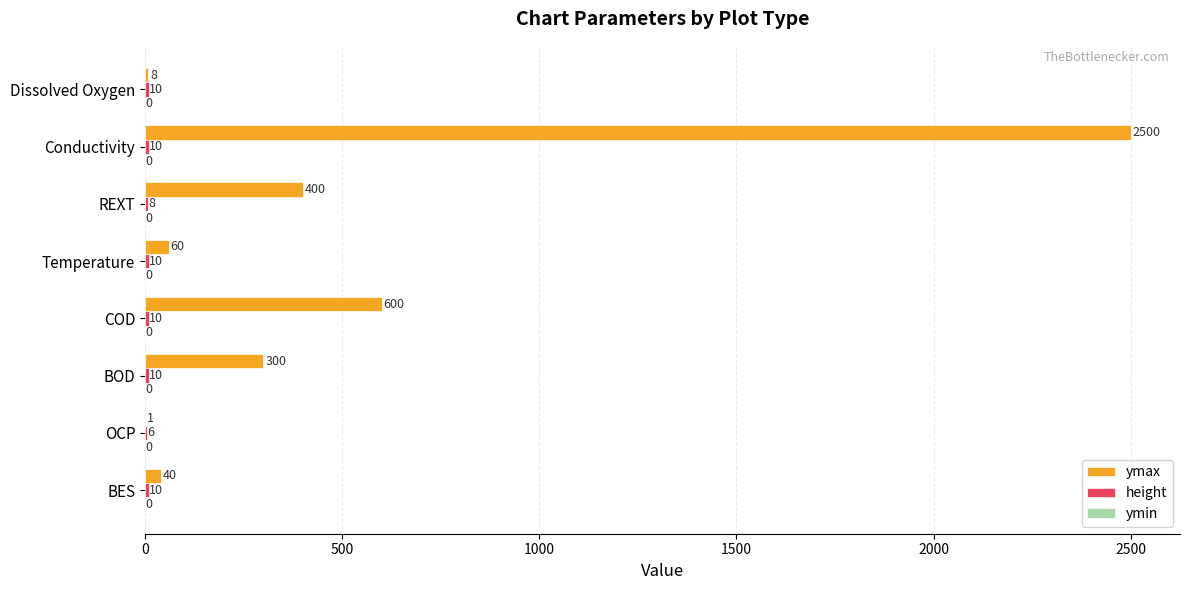

Which category has the highest value in the ymax series?

Conductivity